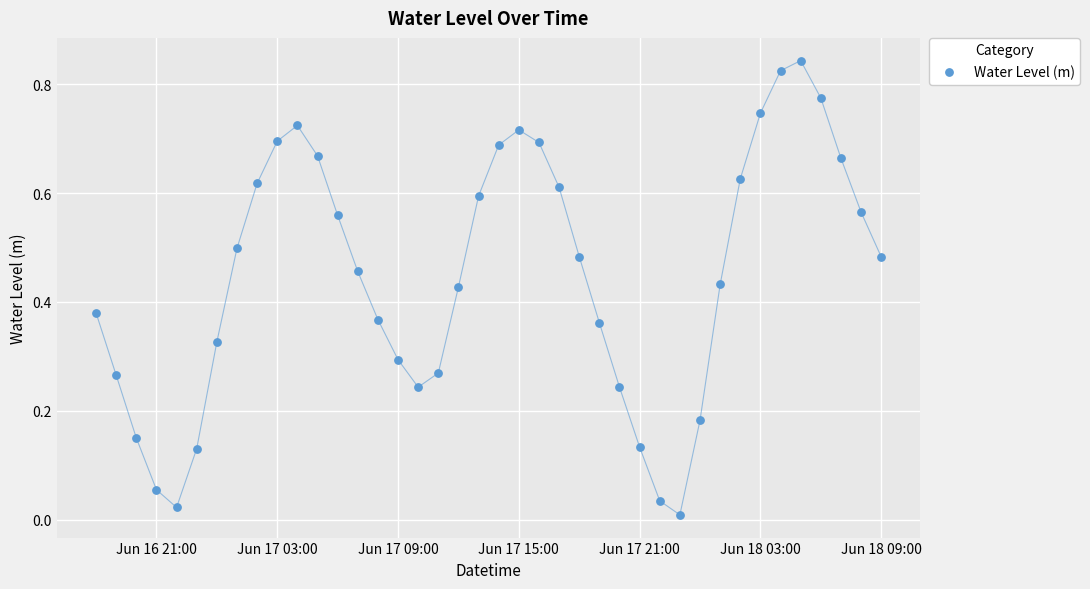

What is the range of X values (max minus min)?

1.6